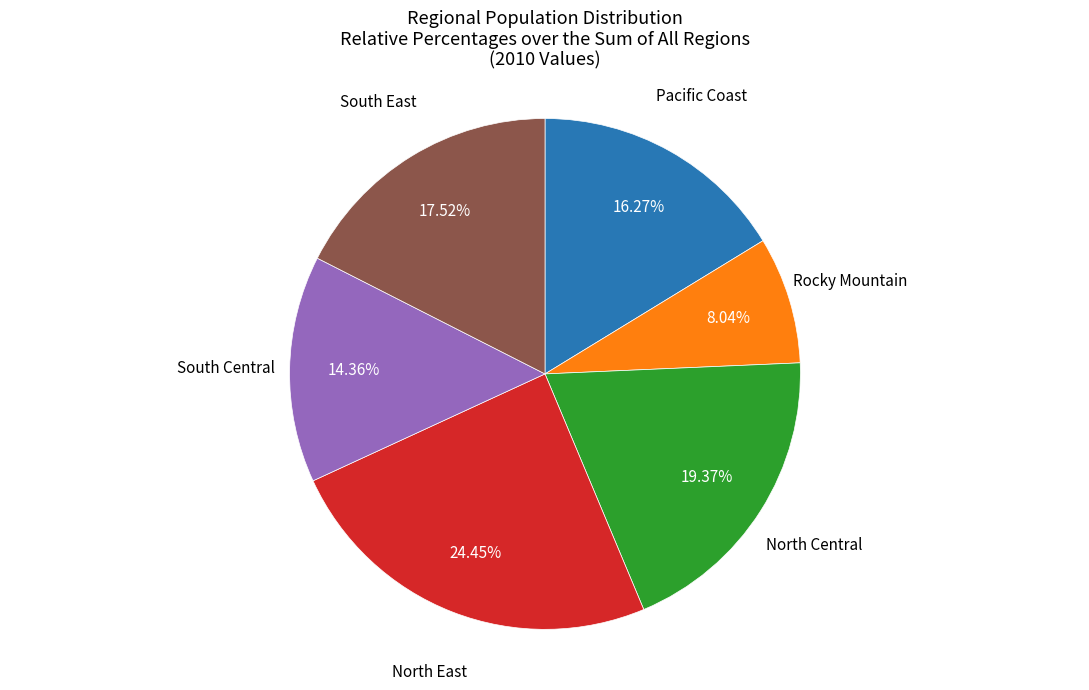

Is there any slice that represents more than half of the pie?

No